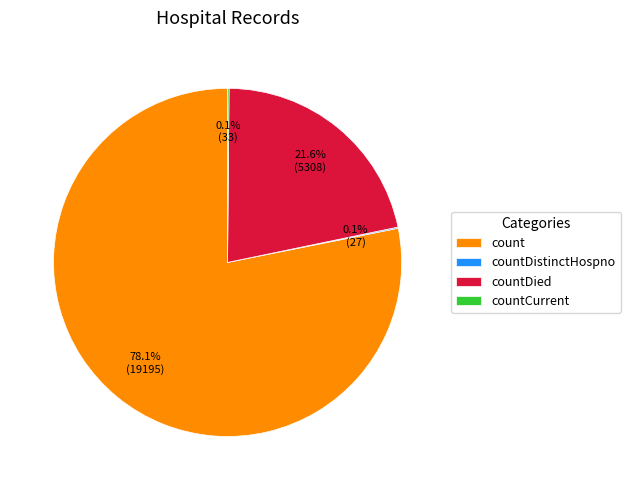

Which slice is the largest?

count